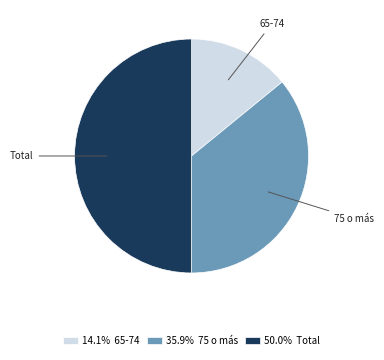

How many segments does this pie chart have?

3